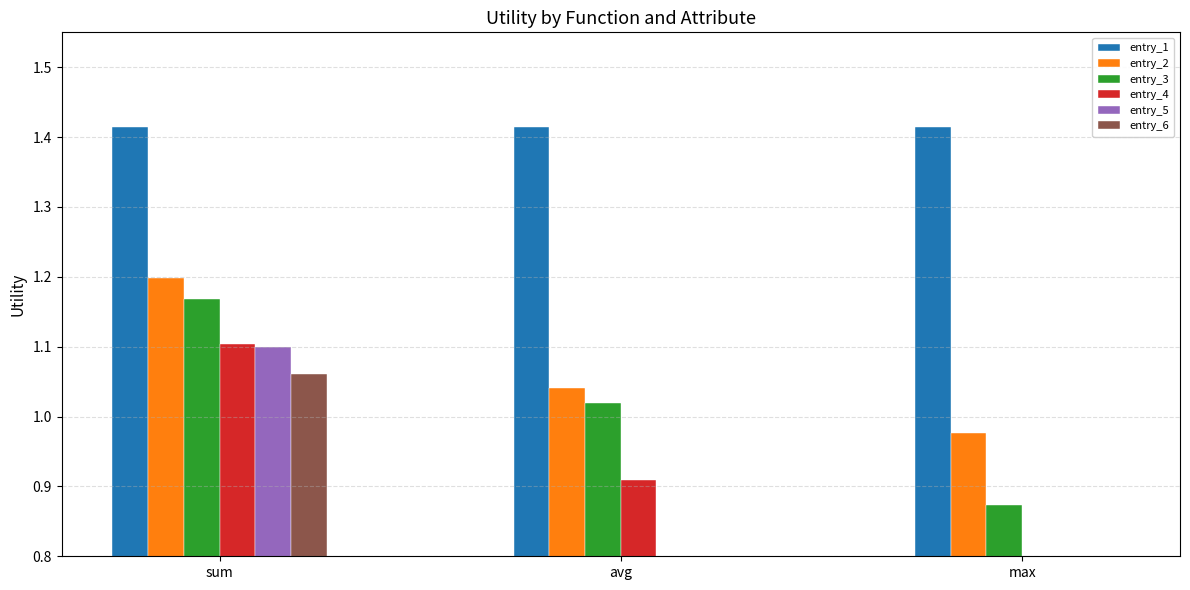

What is the sum of all entry_6 values?

1.1